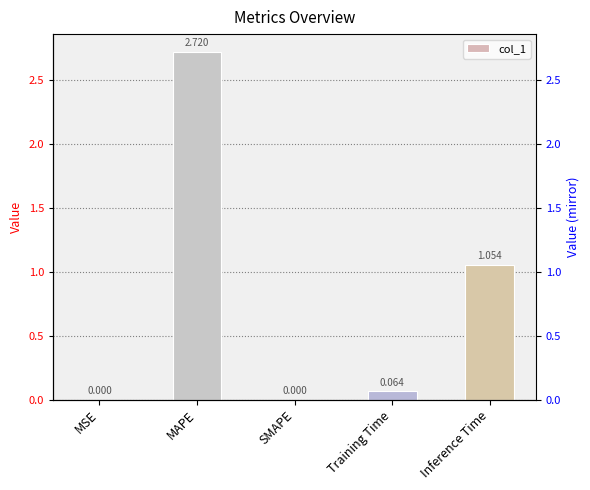

What is the greatest value displayed?

2.7